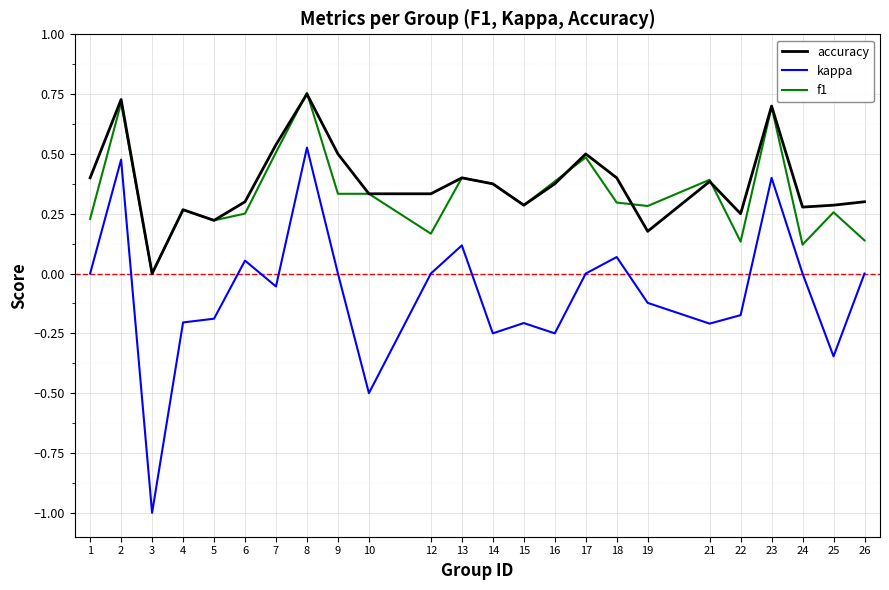

The accuracy series shows 0.7 at 7. True or false?

False